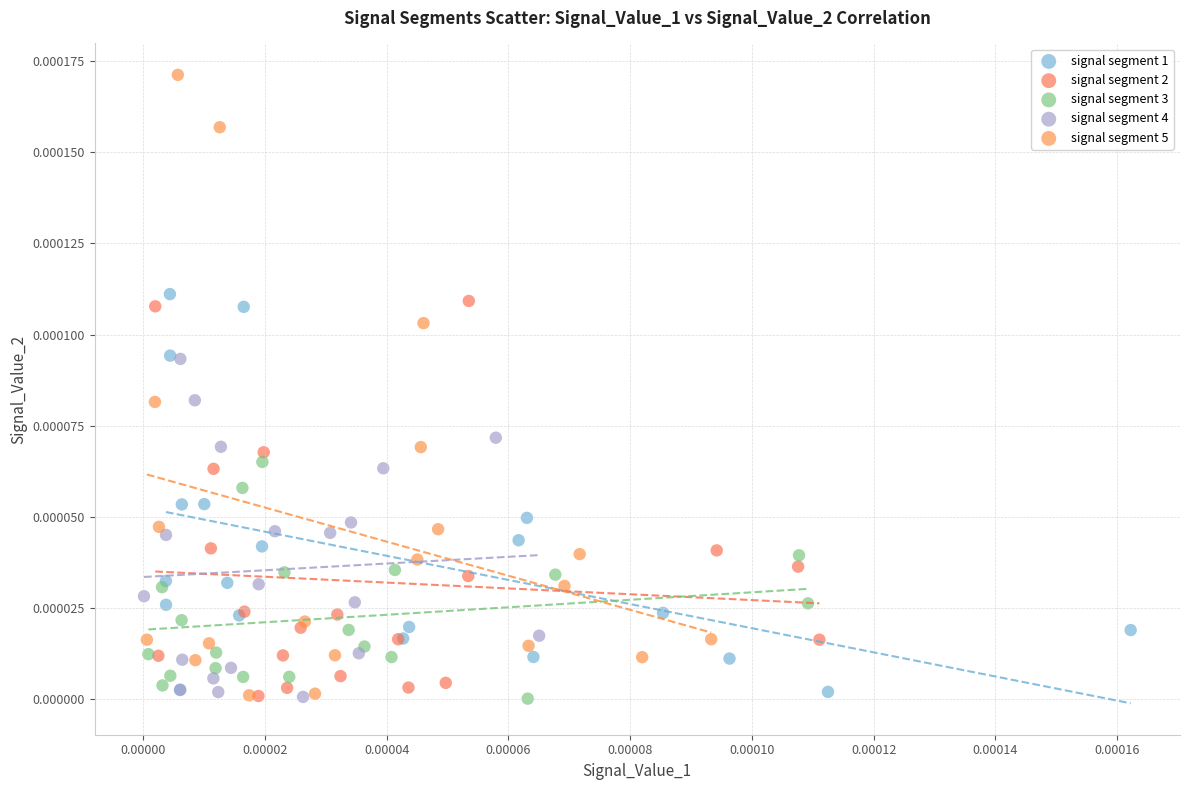

What are all the series names shown in the legend?

signal segment 1, signal segment 2, signal segment 3, signal segment 4, signal segment 5